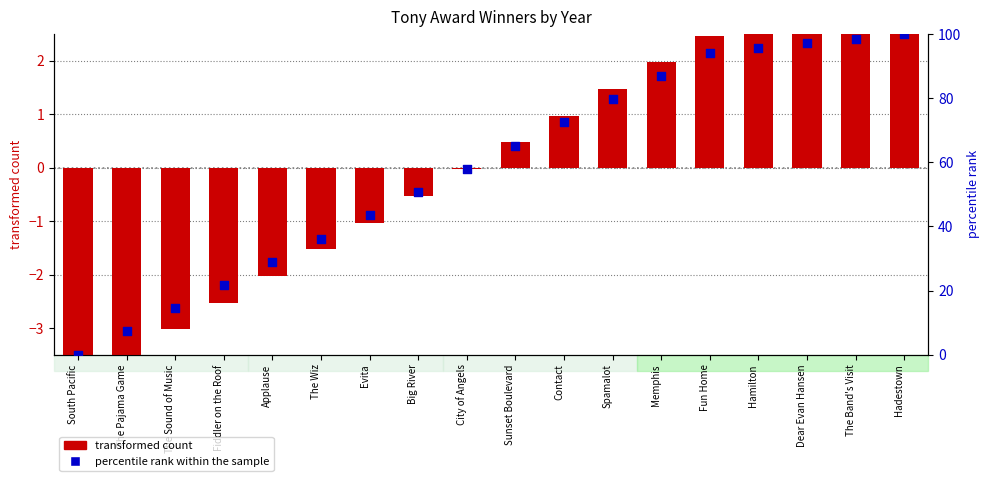

Which series has the largest total across all categories?

percentile rank within the sample